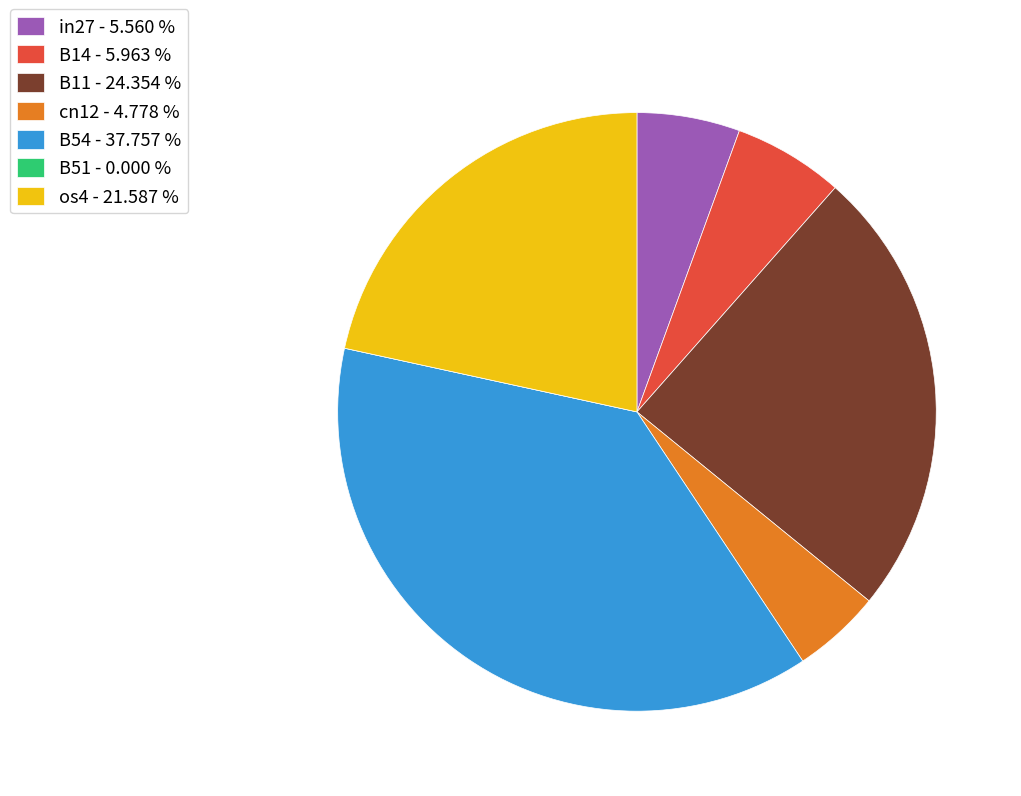

Which slice is the largest?

B54